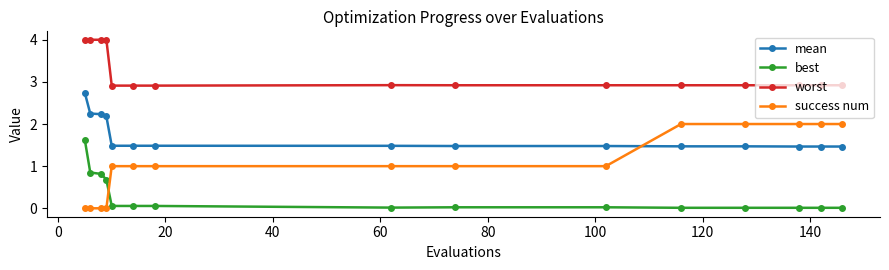

What is the difference between the maximum and minimum values in the success num series?

2.0